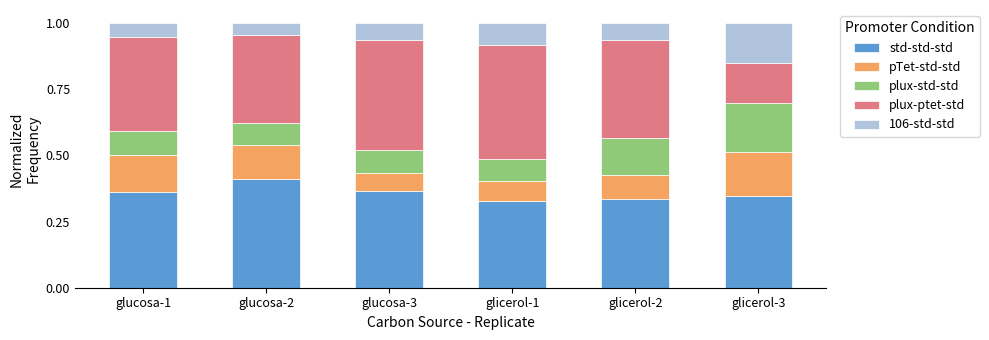

What is the sum of all std-std-std values?

2.1